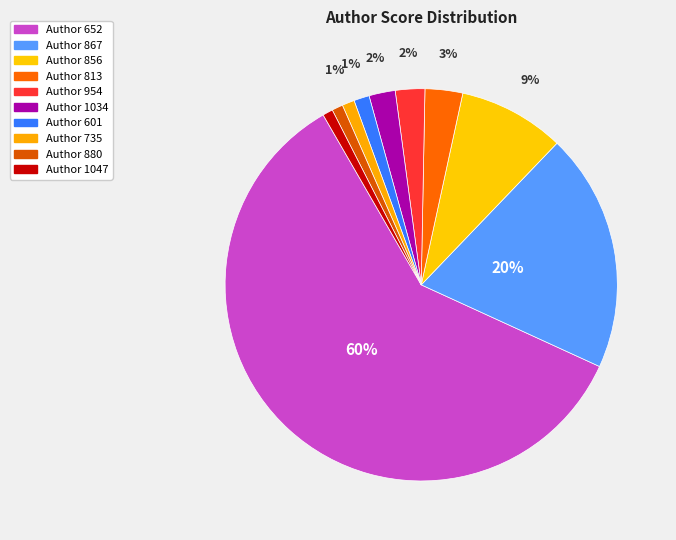

What is the largest slice in the pie chart?

652